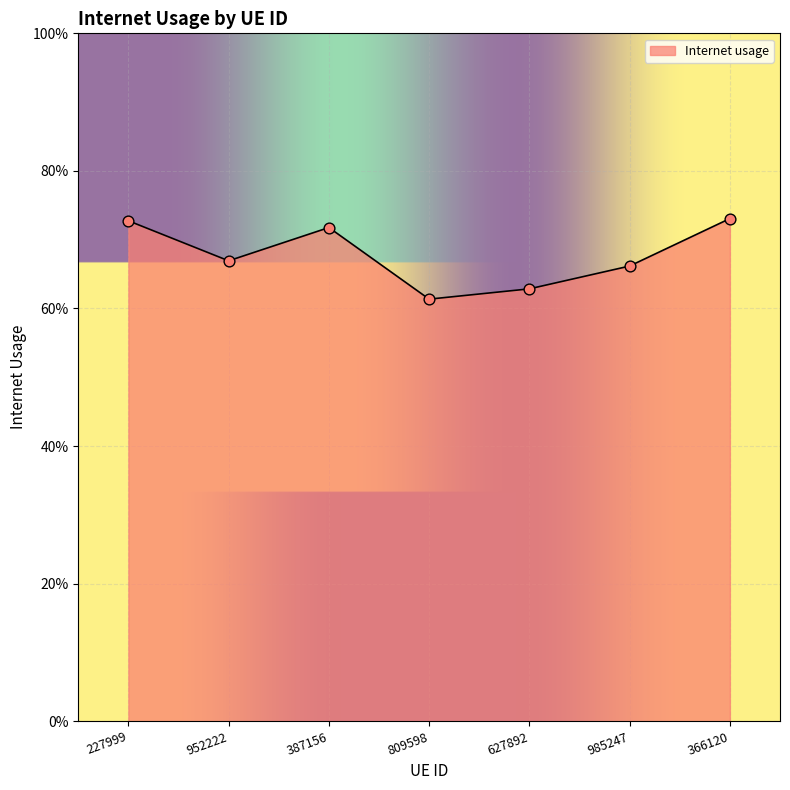

Does the chart have visible grid lines?

Yes